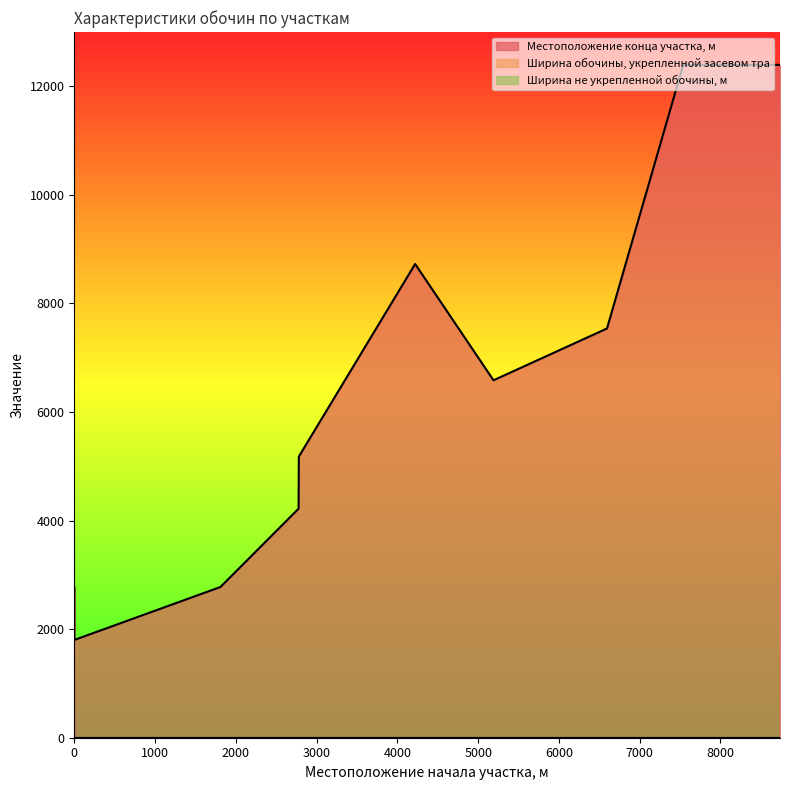

What is the sum of all Местоположение конца участка, м values?

64391